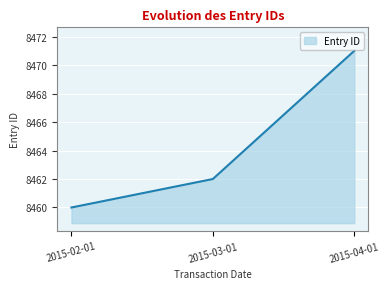

Reading left to right, transcribe all the data shown in this chart.

2015-02-01=8460	2015-03-01=8462	2015-04-01=8471